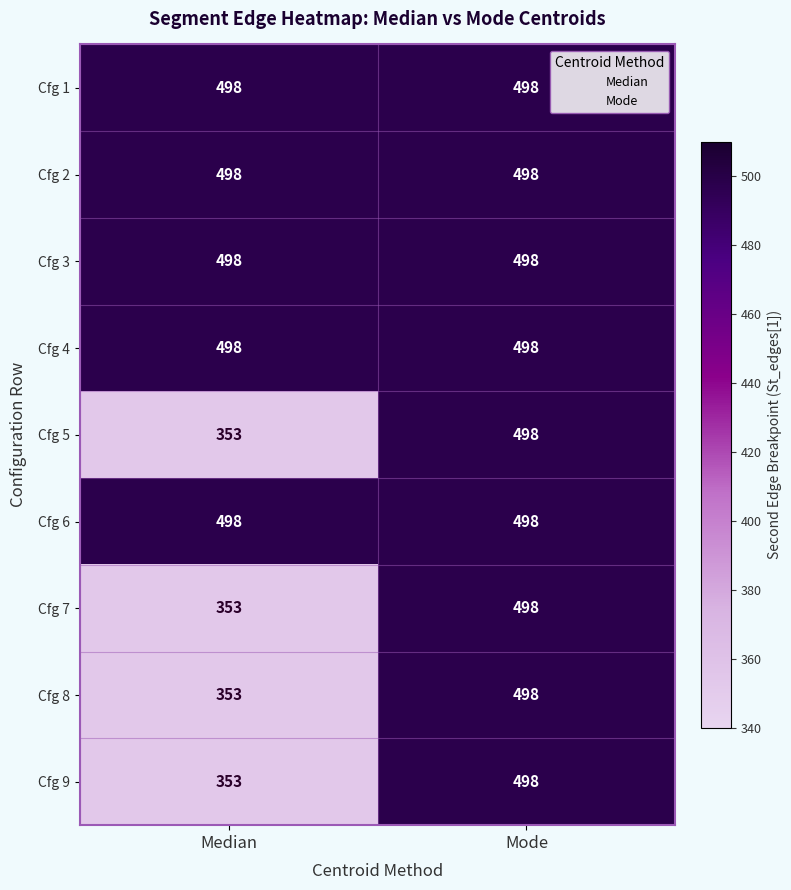

At which label is Cfg 8 closest to 425?

Median